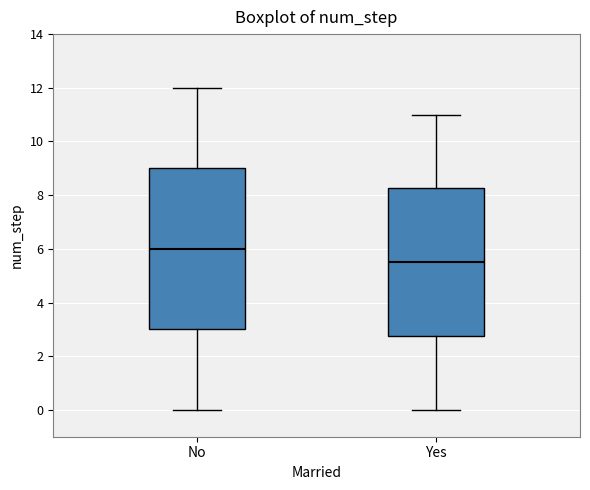

Where is the lower edge of the box for Yes on the y-axis? The values are not printed on the chart, so give them approximately, as read against the axis.

2.8